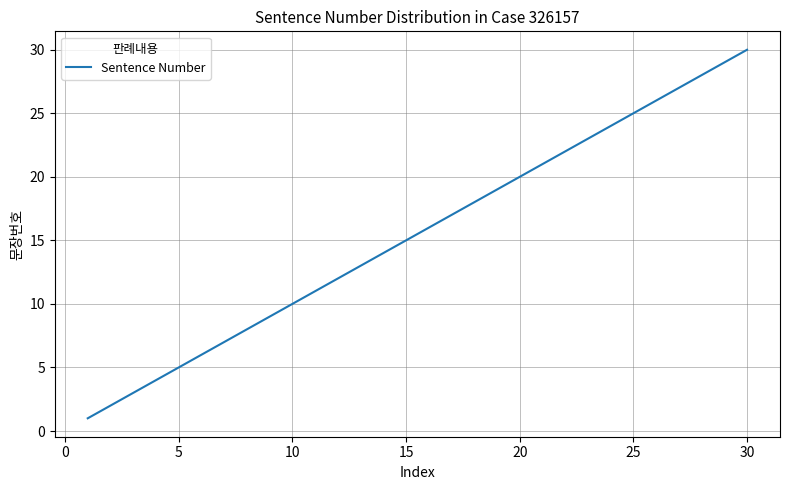

What is the maximum value shown in the chart?

30